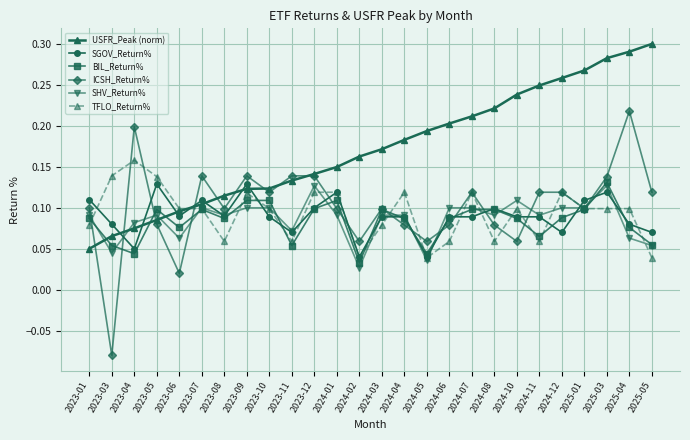

Which label corresponds to the largest value in the chart?

2025-05